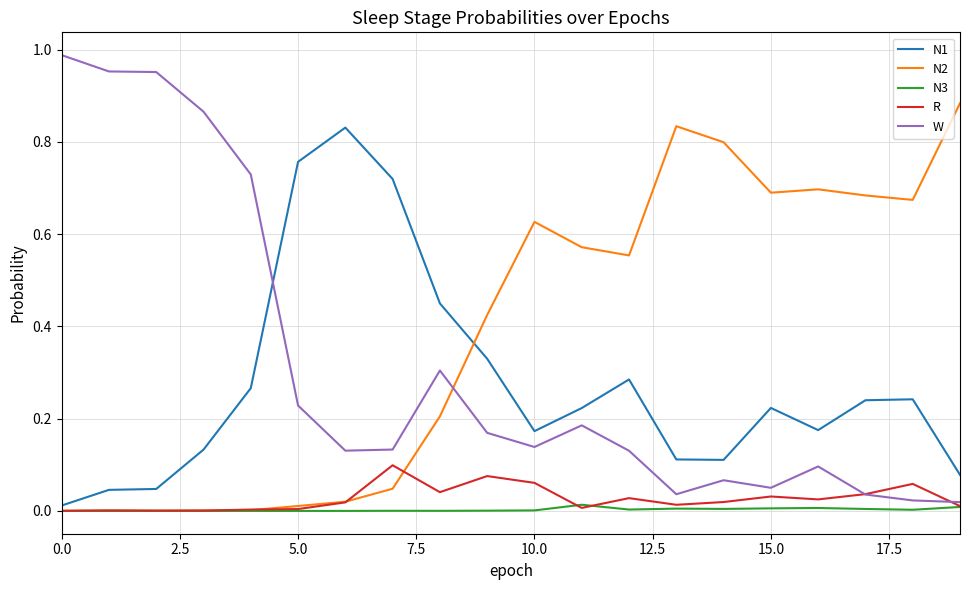

True or false: N2 and N1 cross at least once.

True